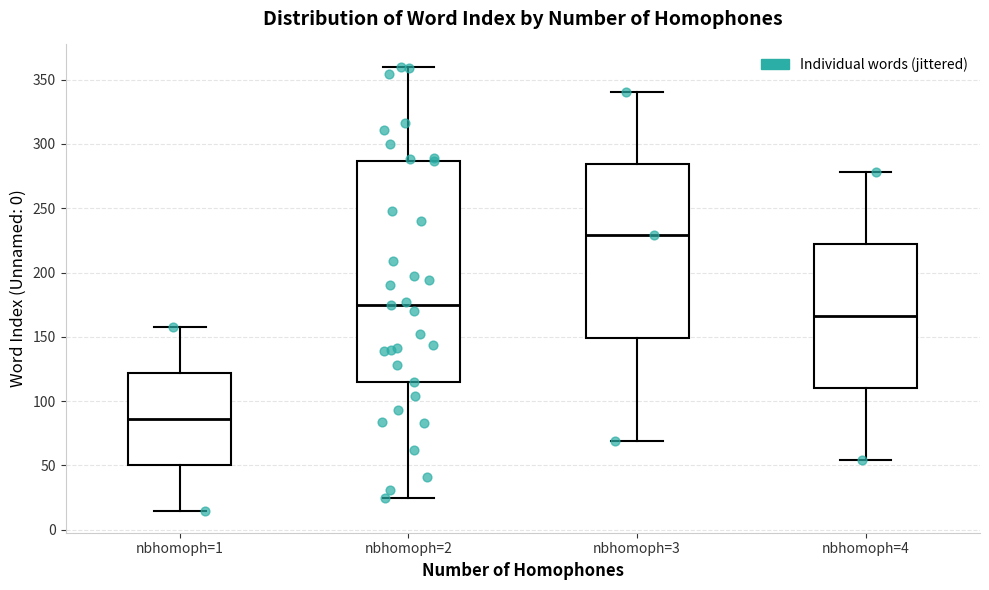

Reading left to right, transcribe this box plot: for each box, give where its median line is, the range the box spans, and where its two whiskers end, as read against the y-axis. The values are not printed on the chart, so give them approximately, as read against the axis.

nbhomoph=1: median 85, box 50 to 120, whiskers 15 to 160
nbhomoph=2: median 175, box 115 to 285, whiskers 25 to 360
nbhomoph=3: median 230, box 150 to 285, whiskers 70 to 340
nbhomoph=4: median 165, box 110 to 220, whiskers 55 to 280